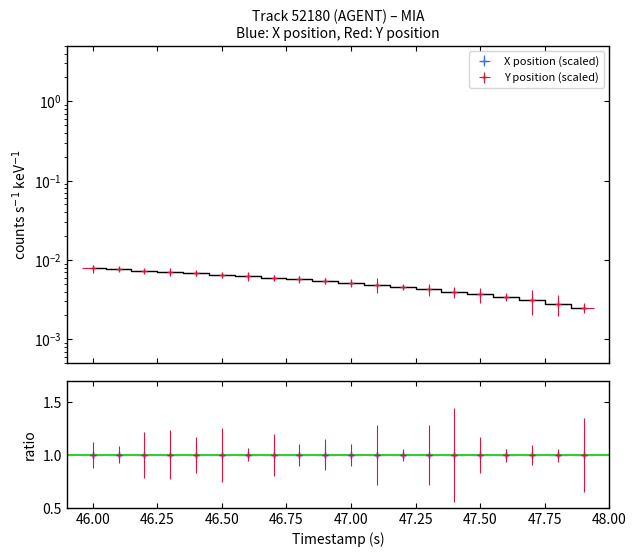

Which series changed the most between 46.50 and 46.75?

X